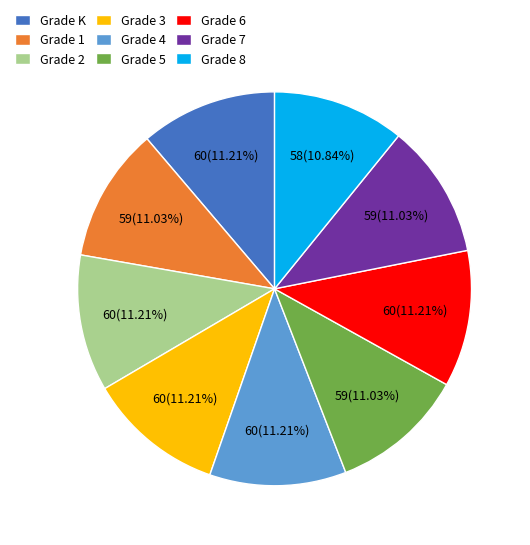

Is the sum of Grade 7 and Grade K greater than half?

No